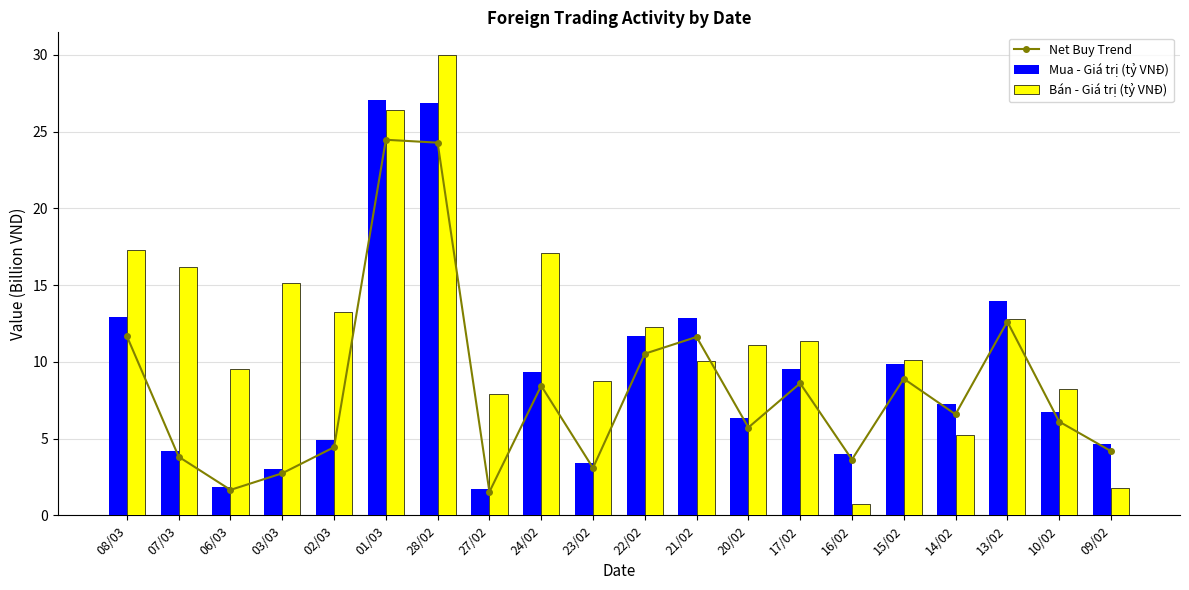

What is the approximate value of Net Buy Trend at 03/03?

2.7